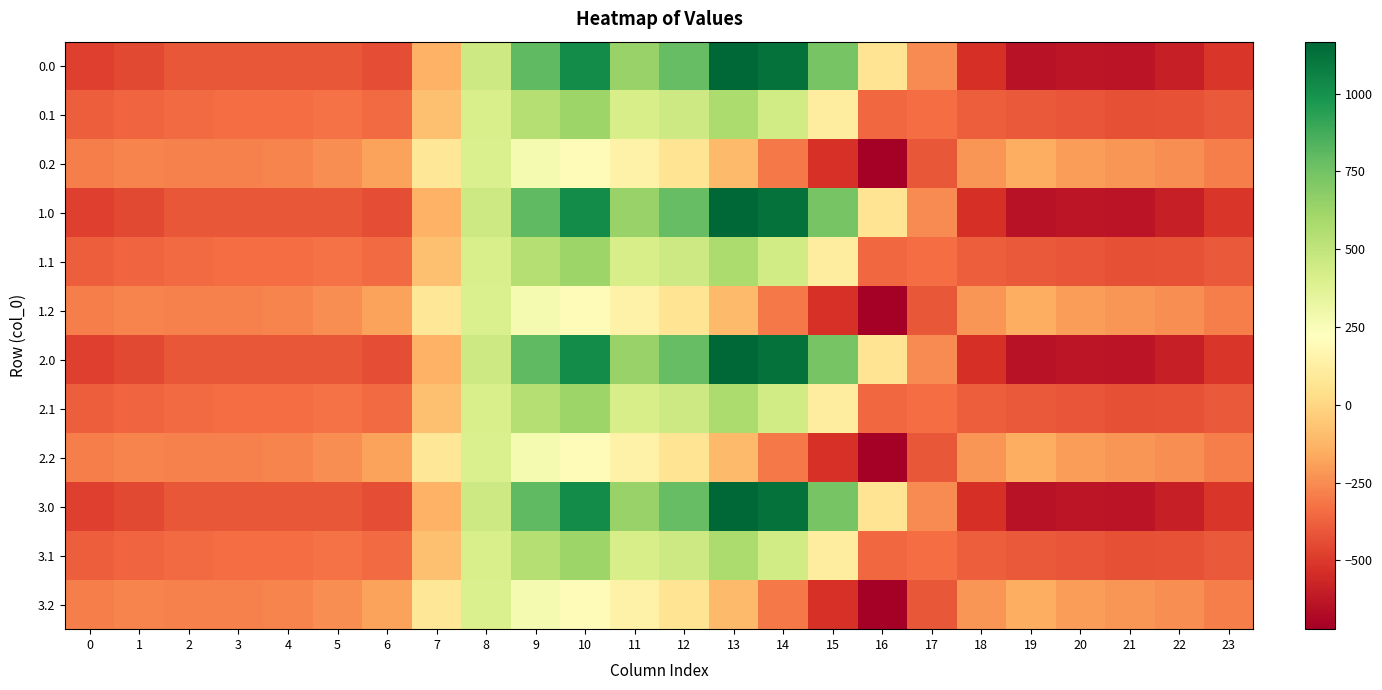

How many distinct data groups are displayed?

12